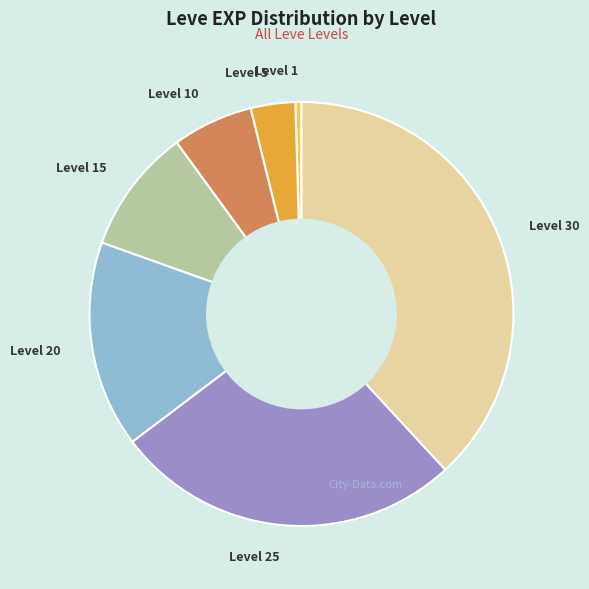

Is there any slice that represents more than half of the pie?

No